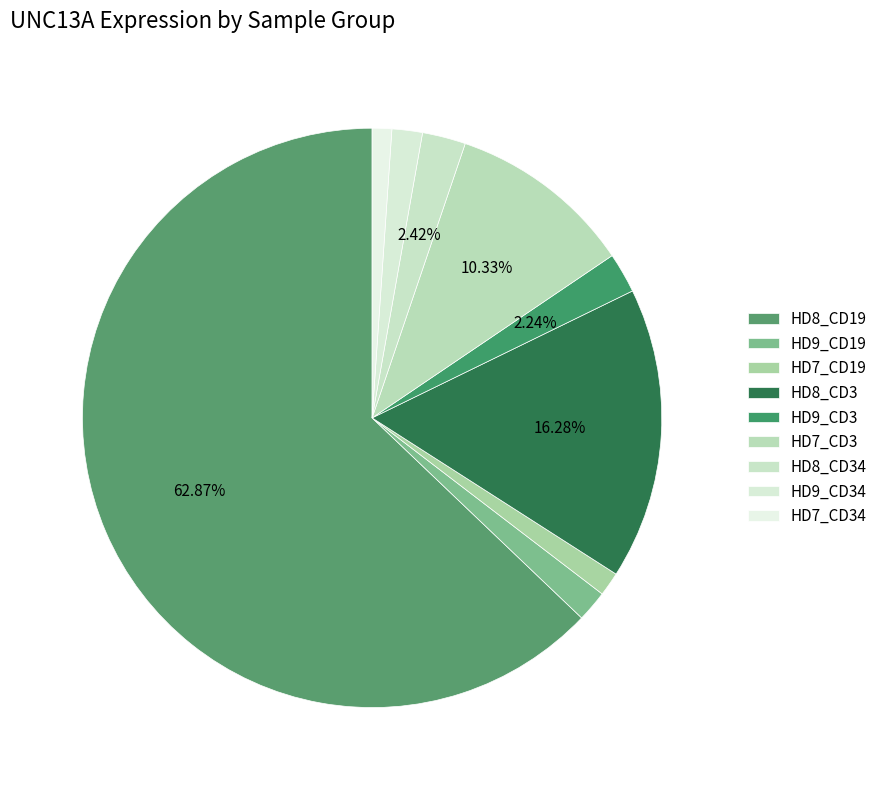

Is the sum of HD8_CD19 and HD8_CD34 greater than half?

Yes